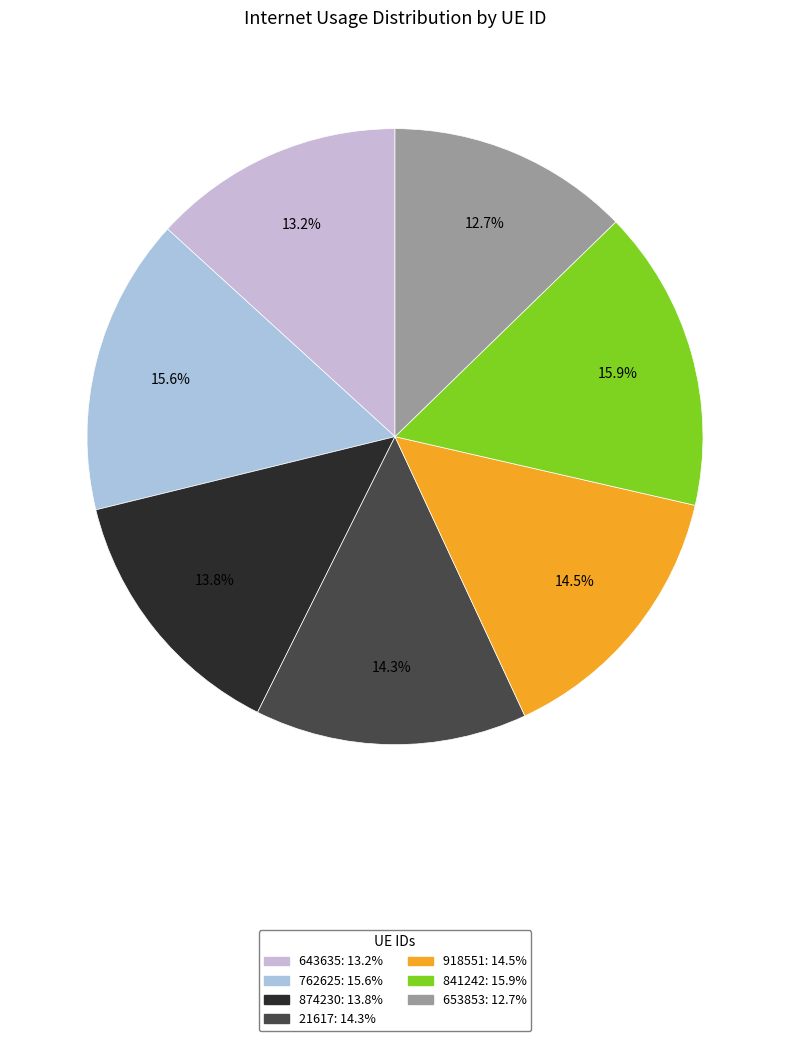

What is the smallest slice in the pie chart?

653853